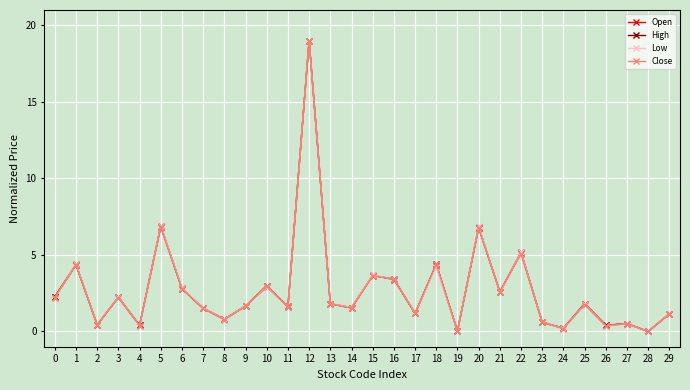

What is the total value across all series at 10?

11.9